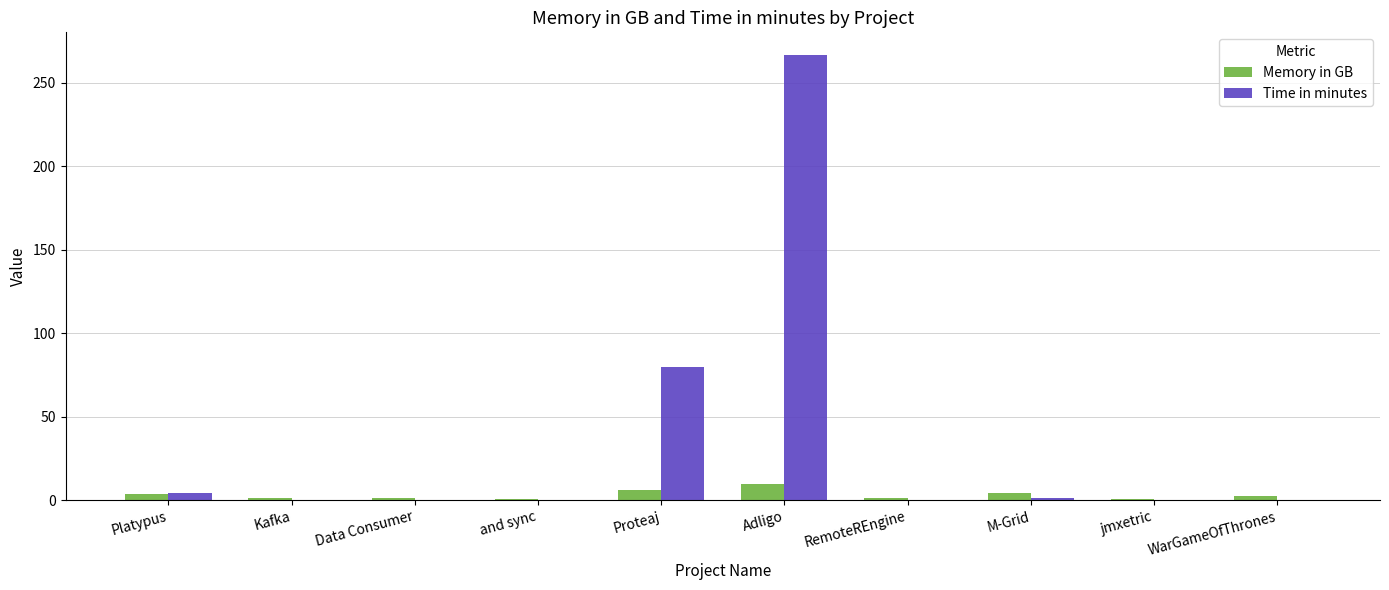

How many distinct data groups are displayed?

2